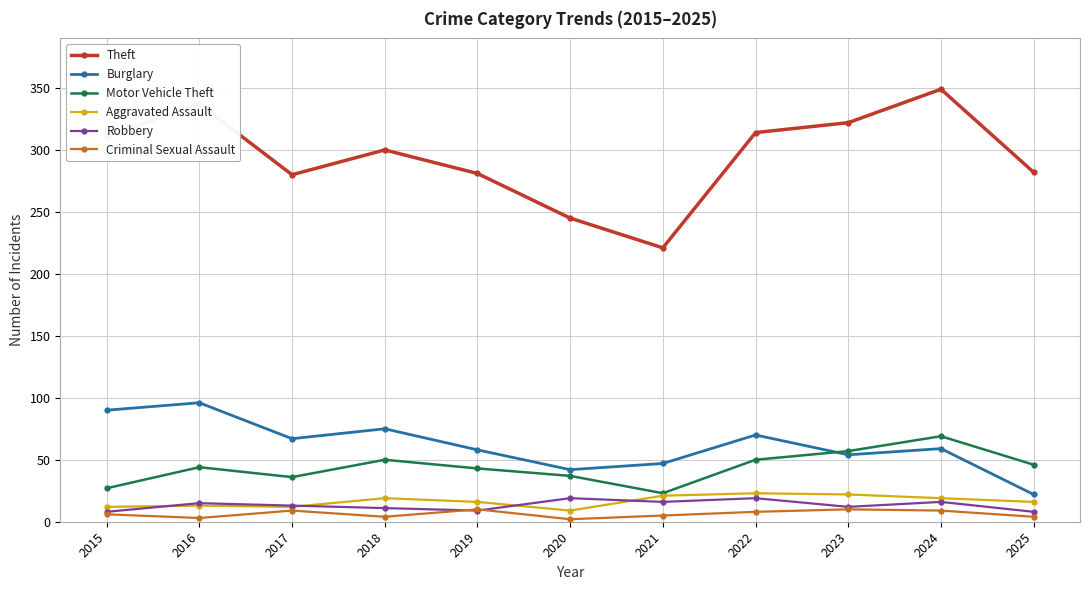

Which series changed the most between 2018 and 2024?

Theft